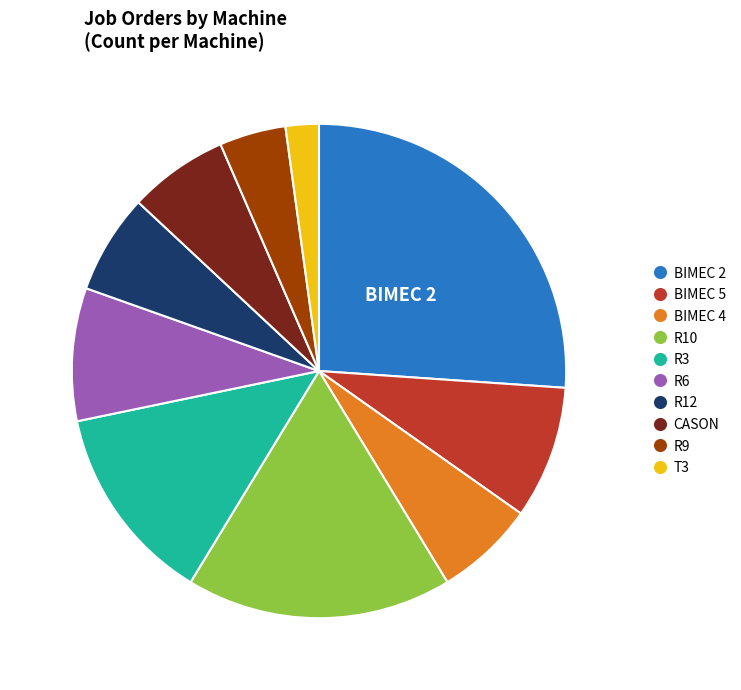

Combined, do R6 and R10 account for over 50%?

No